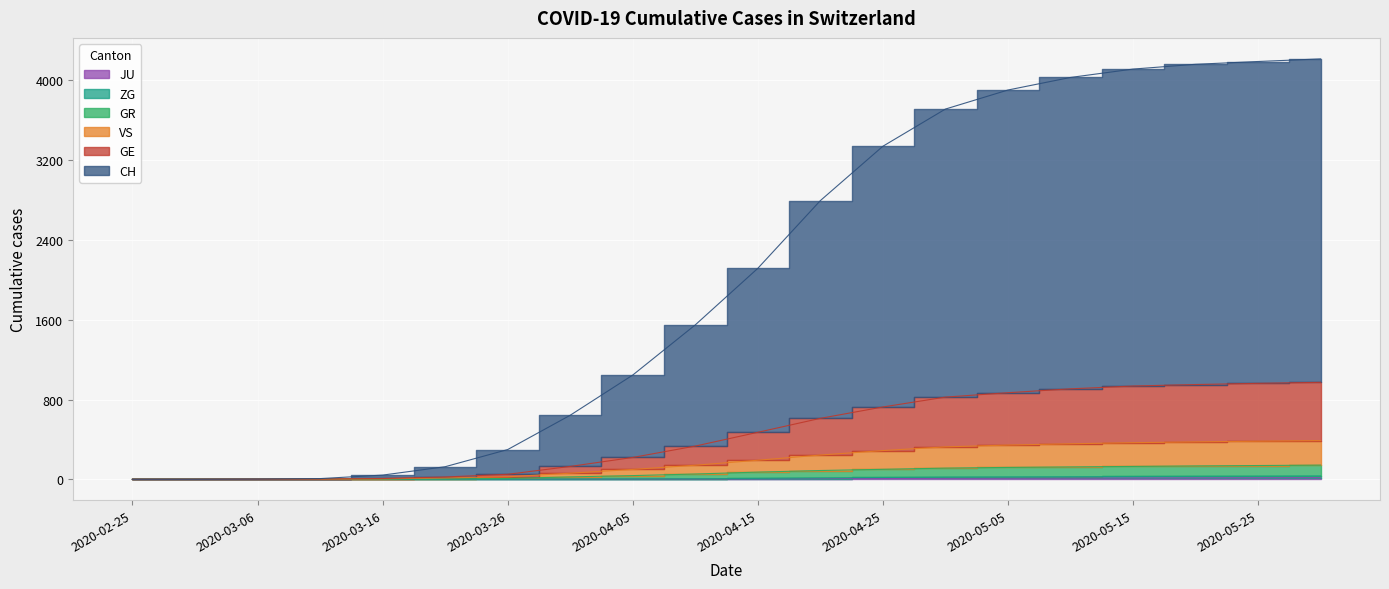

At which label does CH first exceed 2115?

2020-04-20